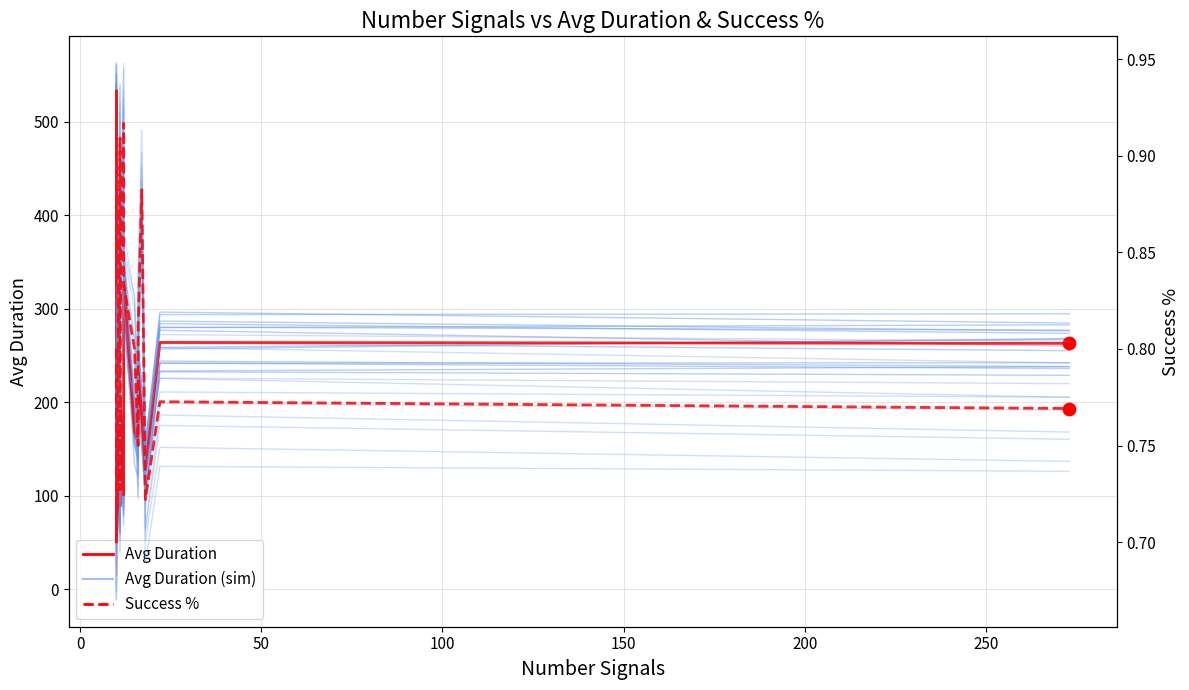

Which series has the largest total across all categories?

Avg Duration (main)